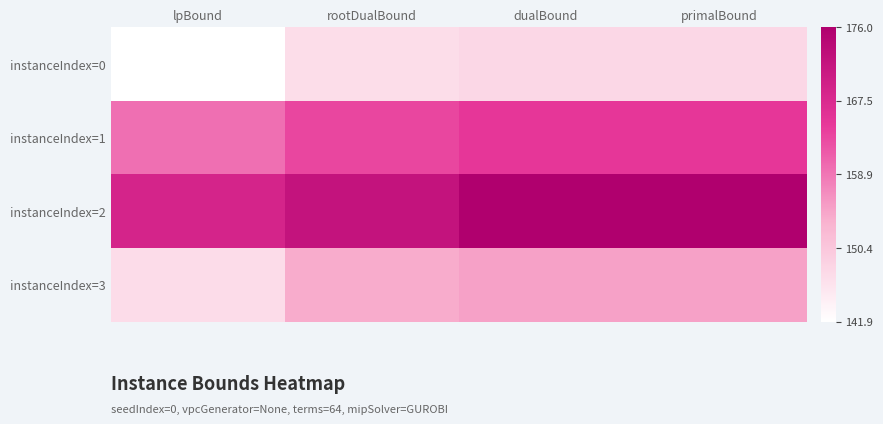

At which category does the chart reach its minimum across all series?

lpBound